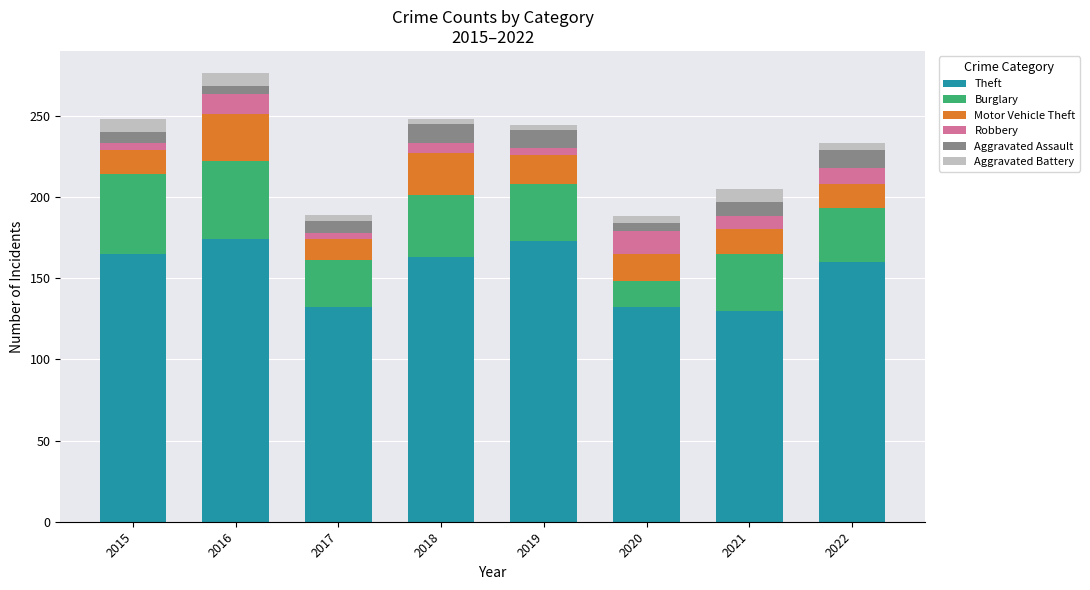

What is the average value of the Theft series?

154